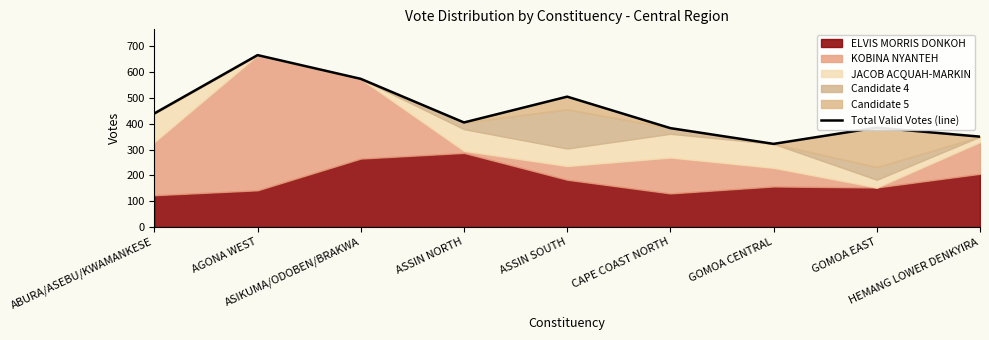

Where is the first local minimum?

ASSIN NORTH